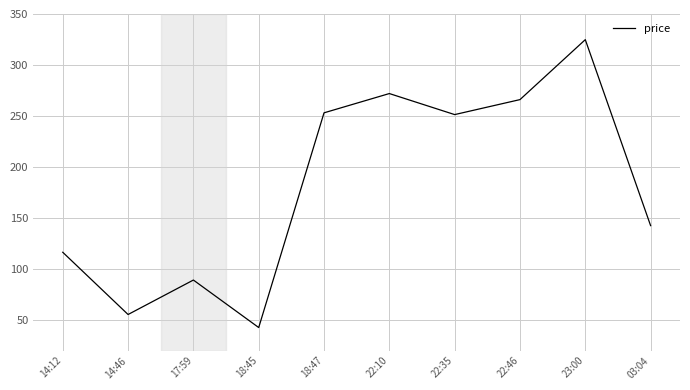

Does the chart have visible grid lines?

Yes